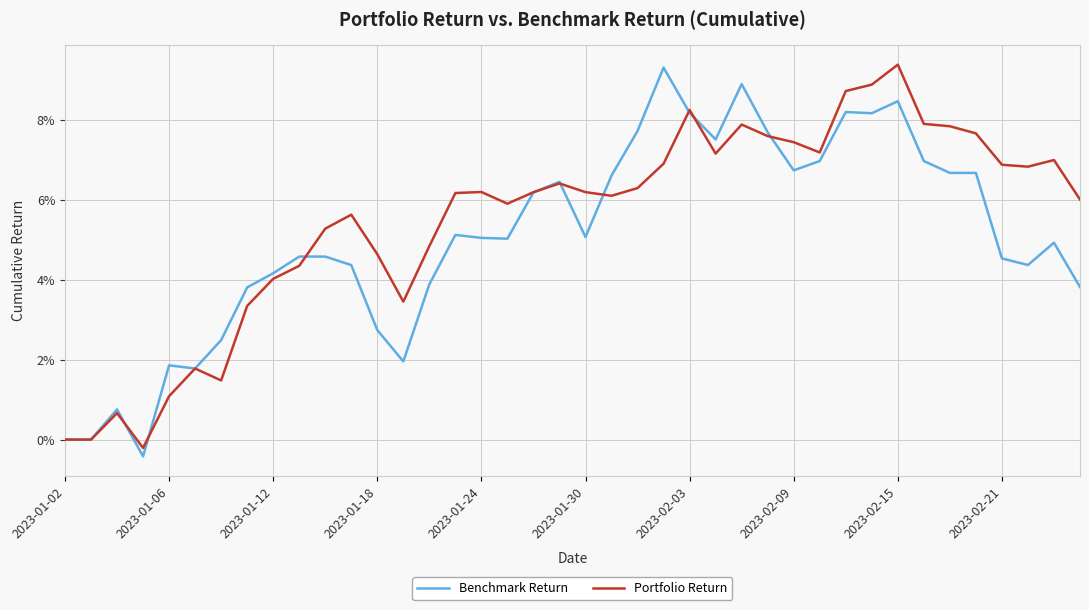

Does the chart have visible grid lines?

Yes